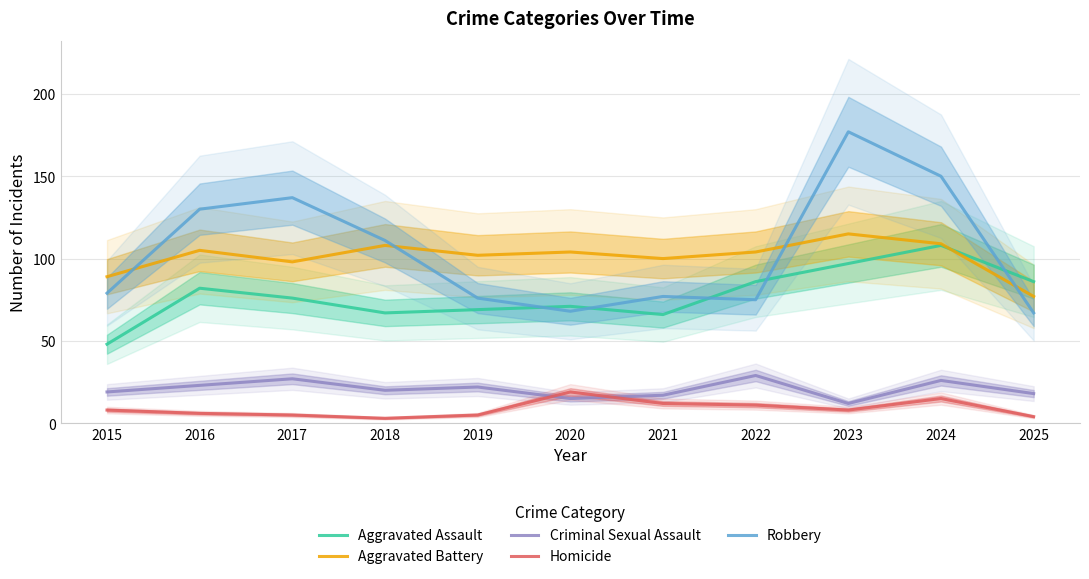

Is it true that Criminal Sexual Assault equals 49 at 2022?

False